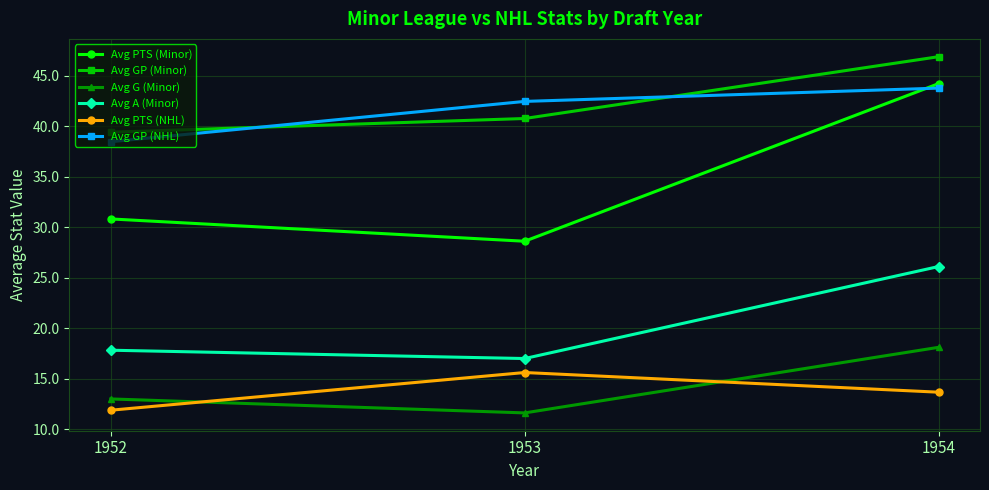

At which category does the chart reach its peak across all series?

1954